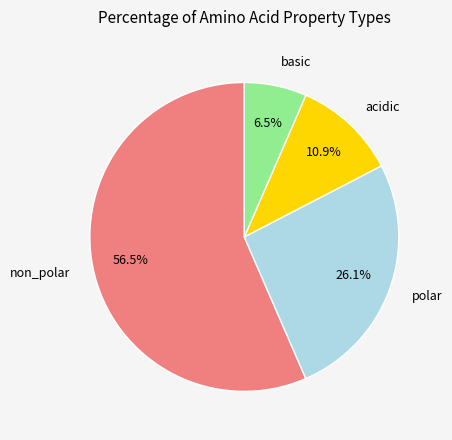

Is there any slice that represents more than half of the pie?

Yes